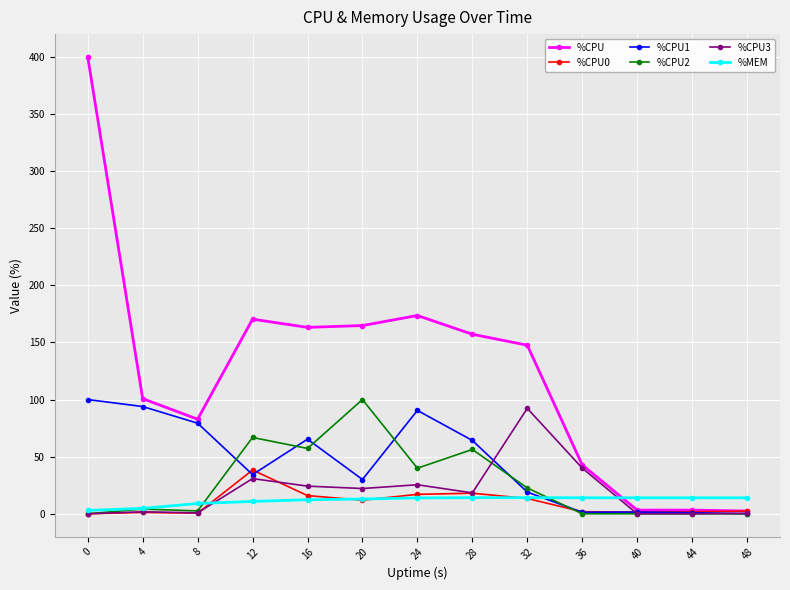

What is the difference between the maximum and second lowest values in the %CPU1 series?

99.0